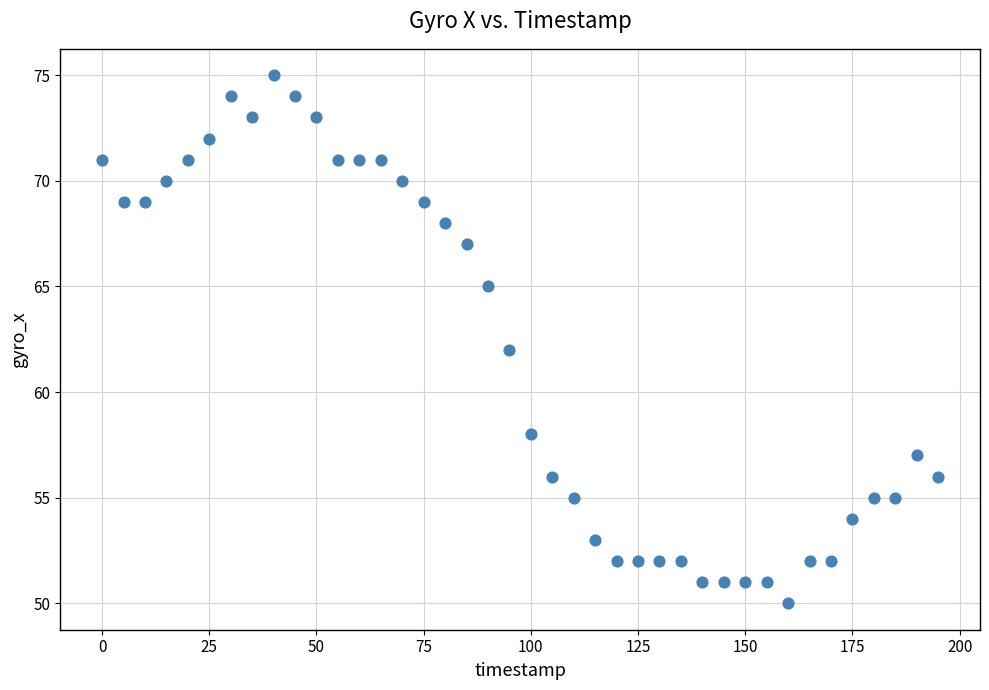

What is the range of Y values (max minus min)?

25